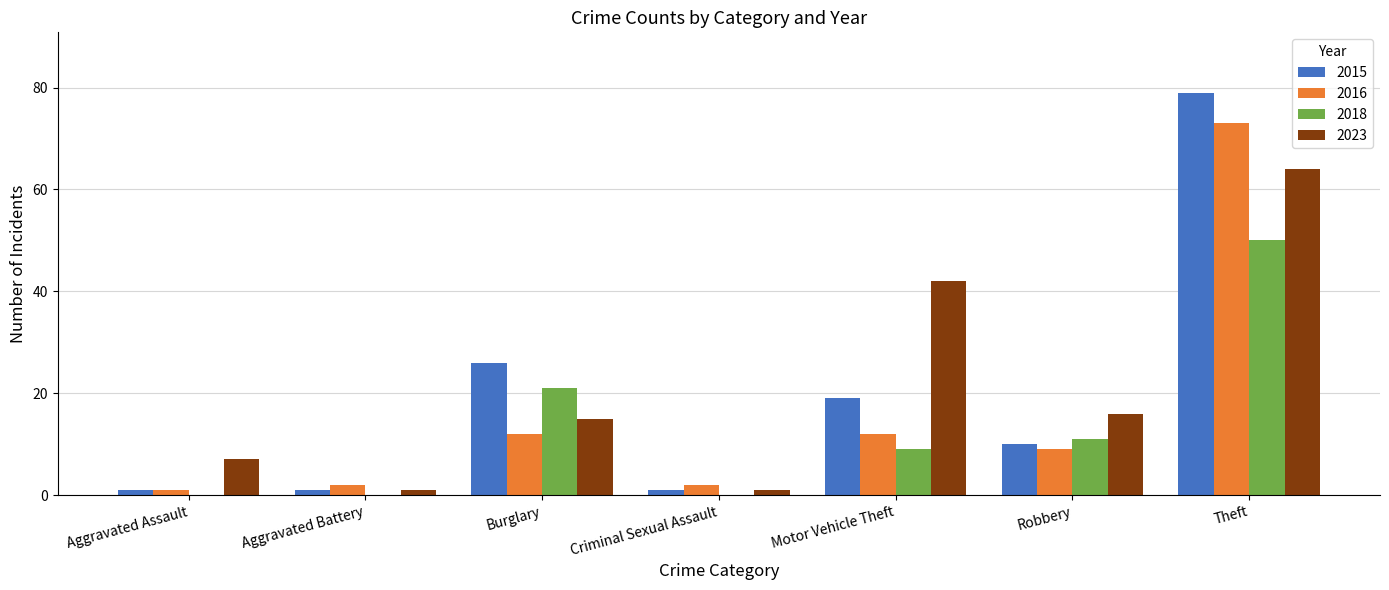

What is the maximum value shown in the chart?

79